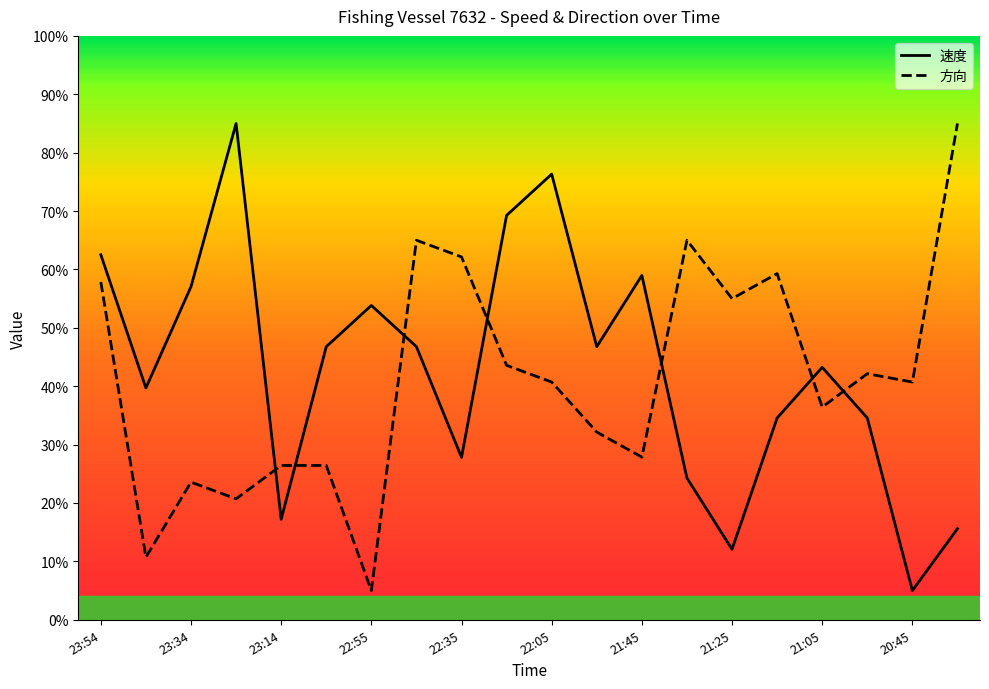

Is it true that 方向 equals 65.0 at 22:44?

True